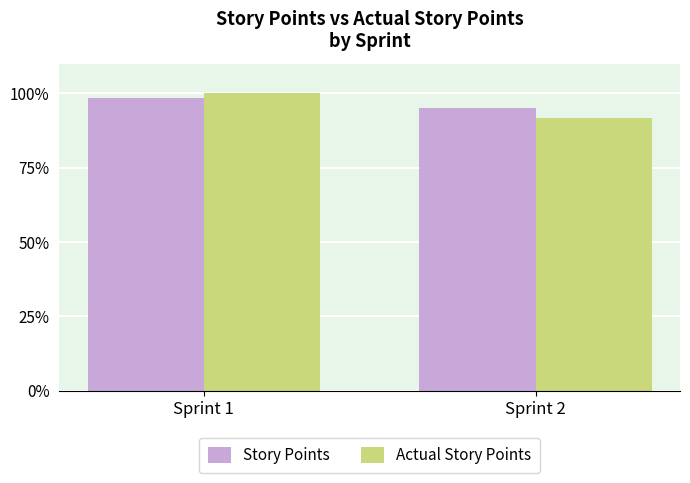

At which label does Story Points first exceed 98?

Sprint 1